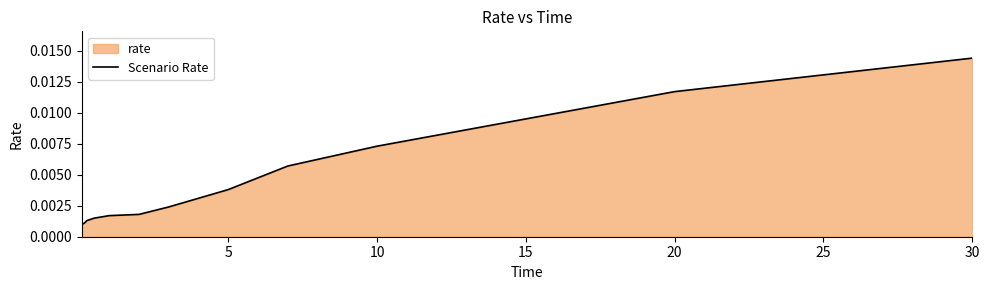

Which category has the highest value across all series?

30